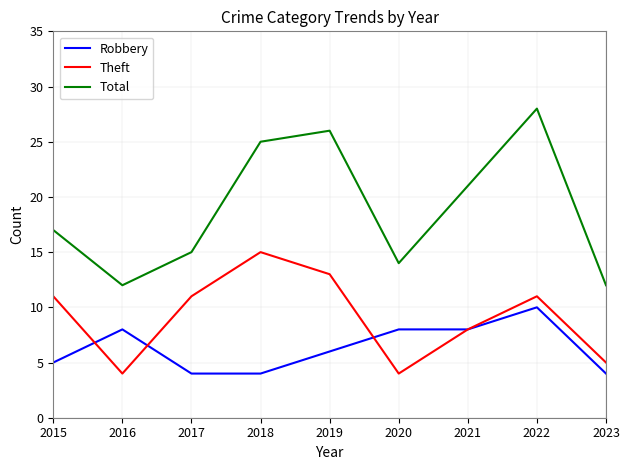

Reading left to right, what are all the values shown in this chart?

Robbery: 2015=5	2016=8	2017=4	2018=4	2019=6	2020=8	2021=8	2022=10	2023=4
Theft: 2015=11	2016=4	2017=11	2018=15	2019=13	2020=4	2021=8	2022=11	2023=5
Total: 2015=17	2016=12	2017=15	2018=25	2019=26	2020=14	2021=21	2022=28	2023=12